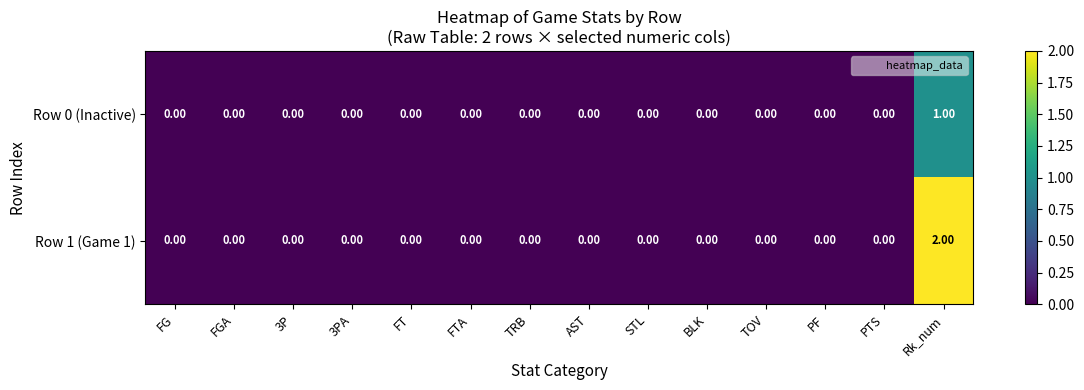

Which series has the largest range (max minus min)?

Row 1 (Game 1)